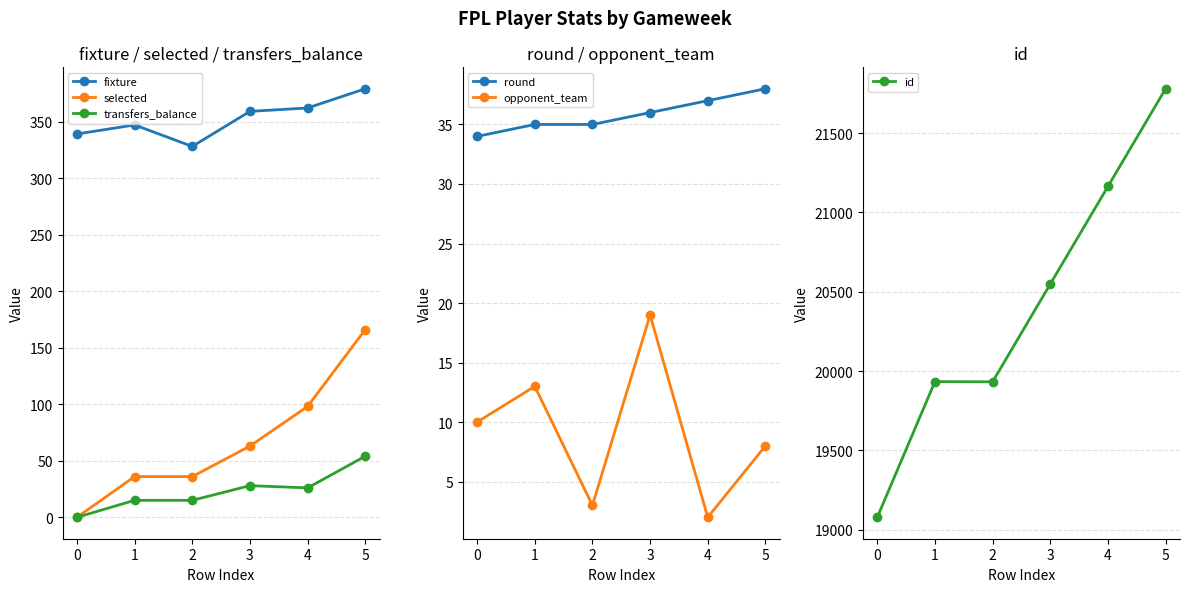

Which series has the largest total across all categories?

id